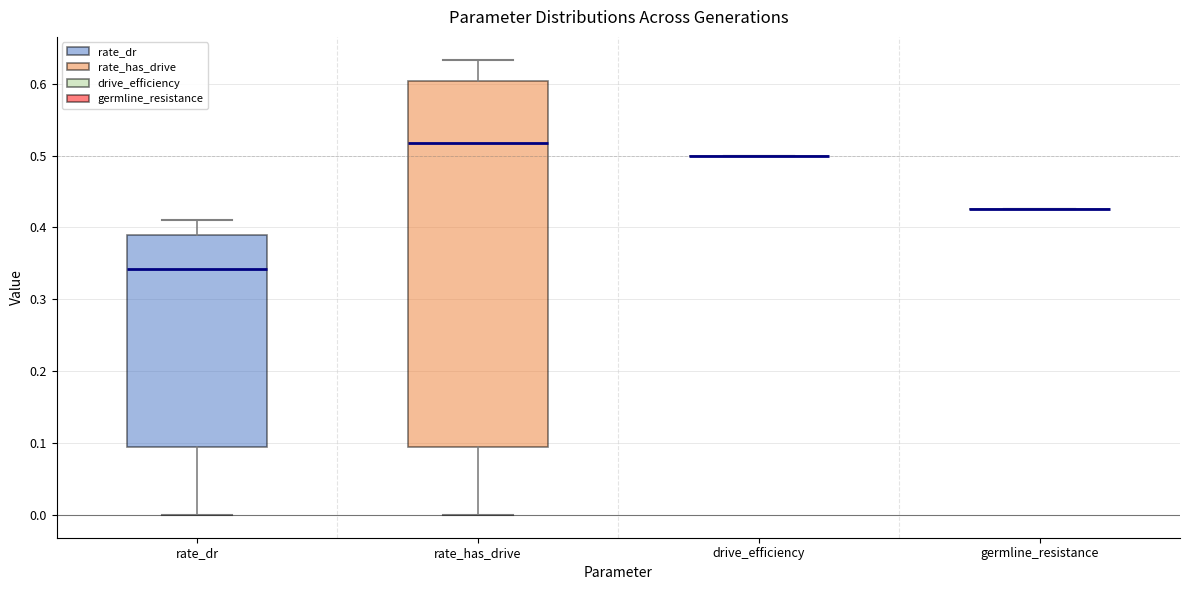

Reading left to right, read every box against the y-axis: the position of its median line, the range the box covers, and the ends of its whiskers. The values are not printed on the chart, so give them approximately, as read against the axis.

rate_dr: median 0.34, box 0.09 to 0.39, whiskers 0.00 to 0.41
rate_has_drive: median 0.52, box 0.09 to 0.60, whiskers 0.00 to 0.63
drive_efficiency: box collapsed to a line at 0.50, whiskers 0.50 to 0.50
germline_resistance: box collapsed to a line at 0.43, whiskers 0.43 to 0.43